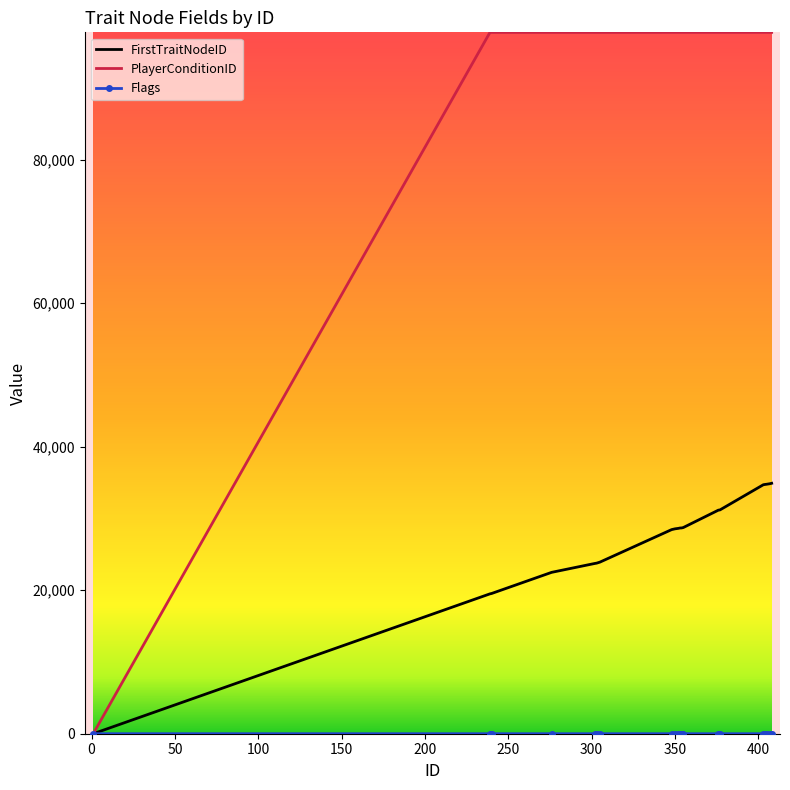

Which series has the largest total across all categories?

PlayerConditionID